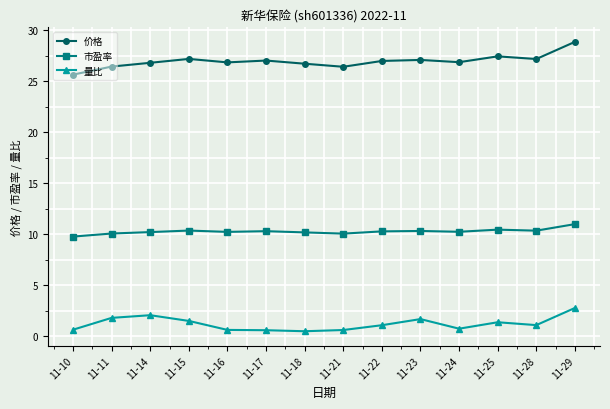

Rank the series at 11-29 from highest to lowest value.

价格, 市盈率, 量比